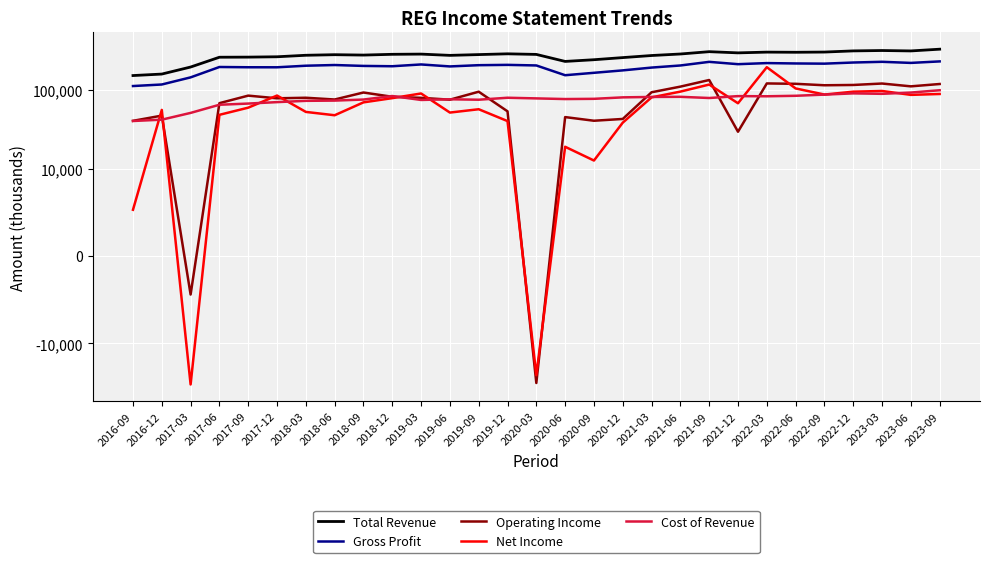

How many values in the Operating Income series exceed 79800?

14